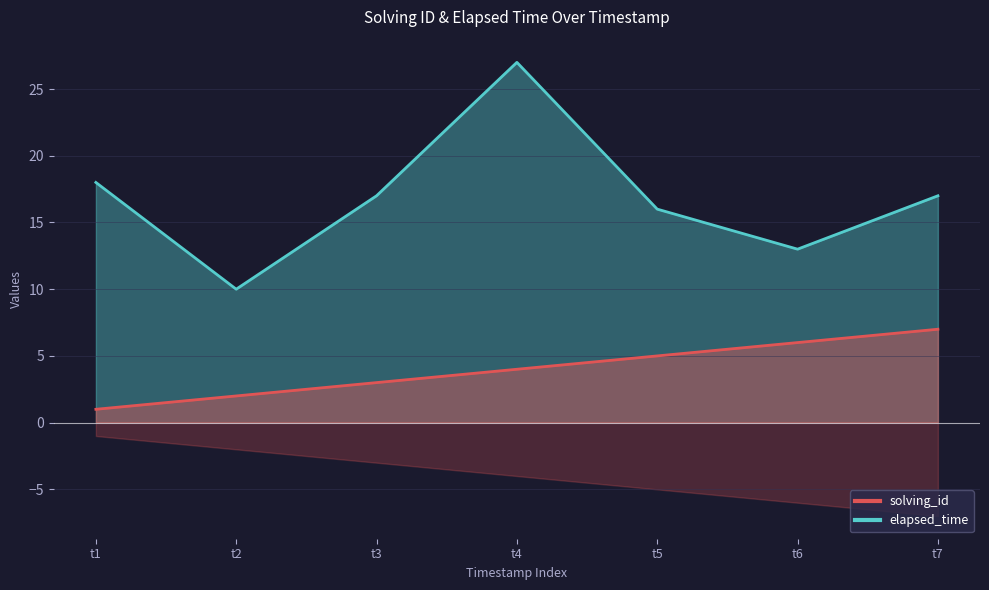

Rank the series at t7 from highest to lowest value.

elapsed_time, solving_id